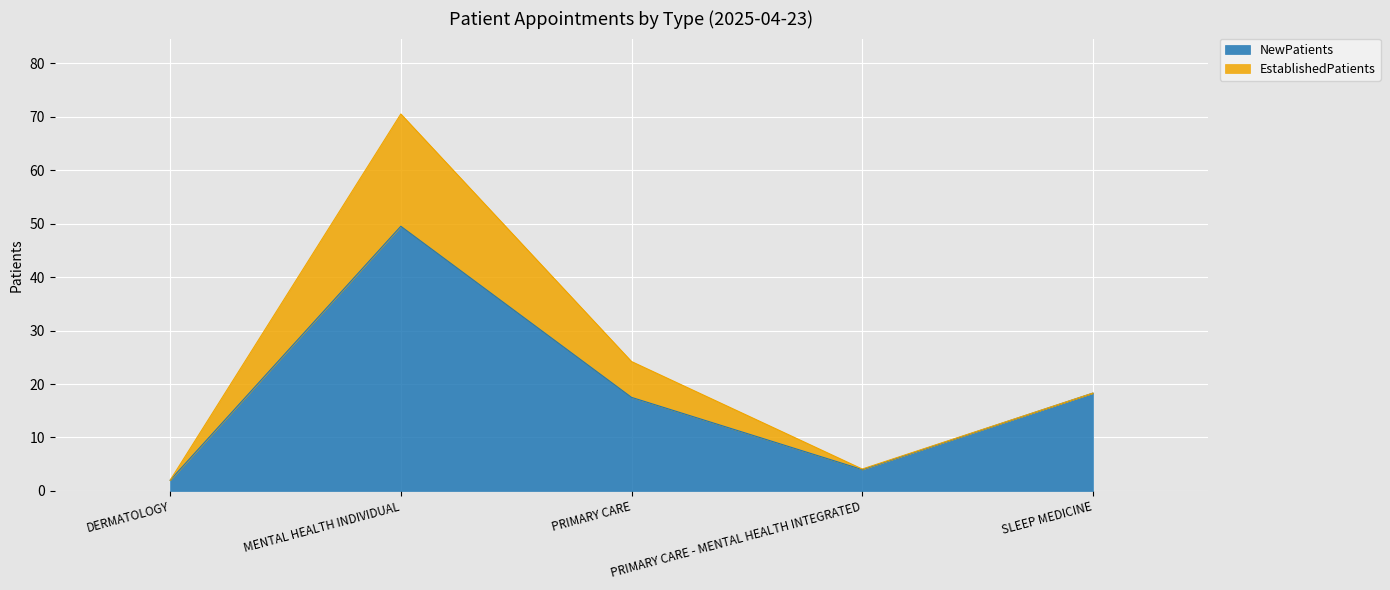

At which label is NewPatients closest to 25?

SLEEP MEDICINE